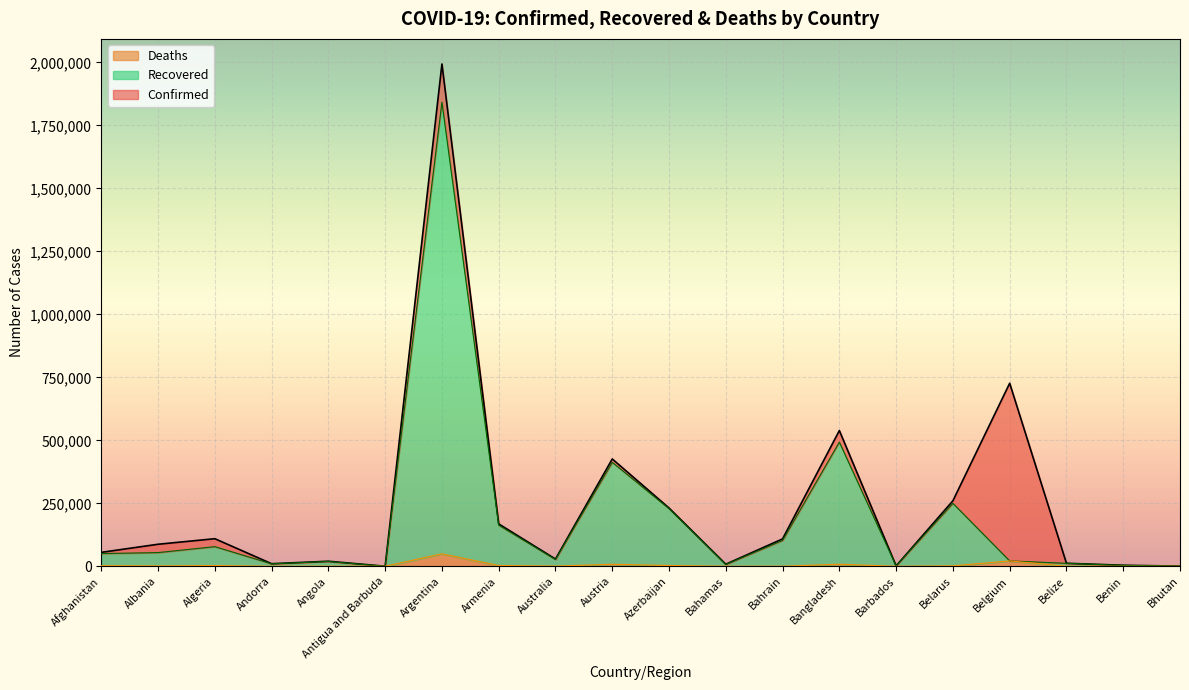

Rank the series by their average value, from highest to lowest.

Confirmed, Recovered, Deaths